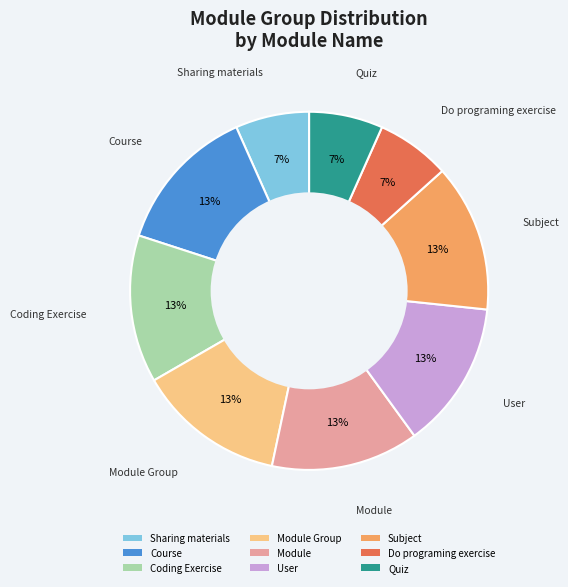

Is the sum of Do programing exercise and Coding Exercise greater than half?

No